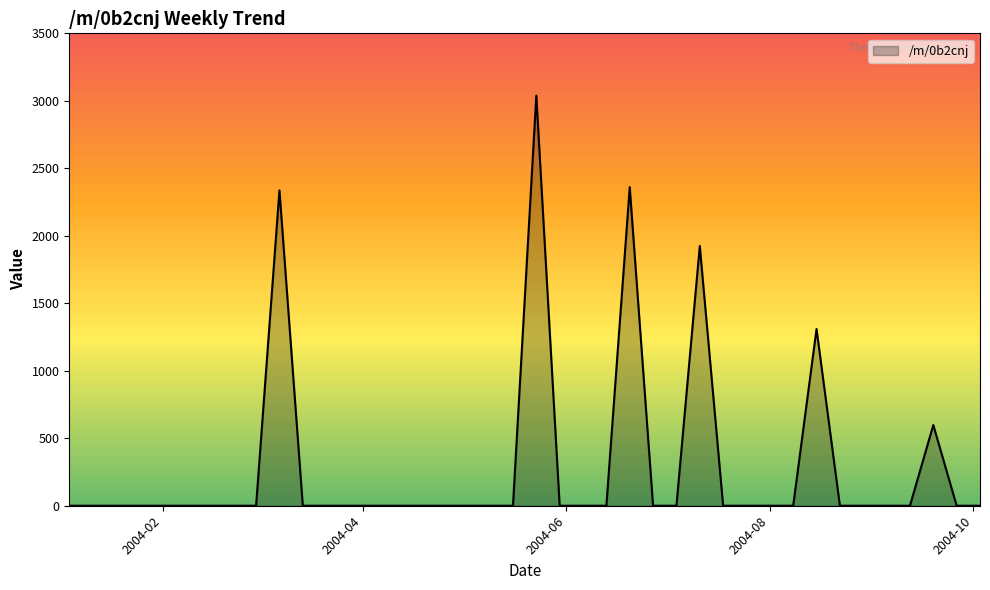

What is the difference between the maximum and minimum values?

3038.0